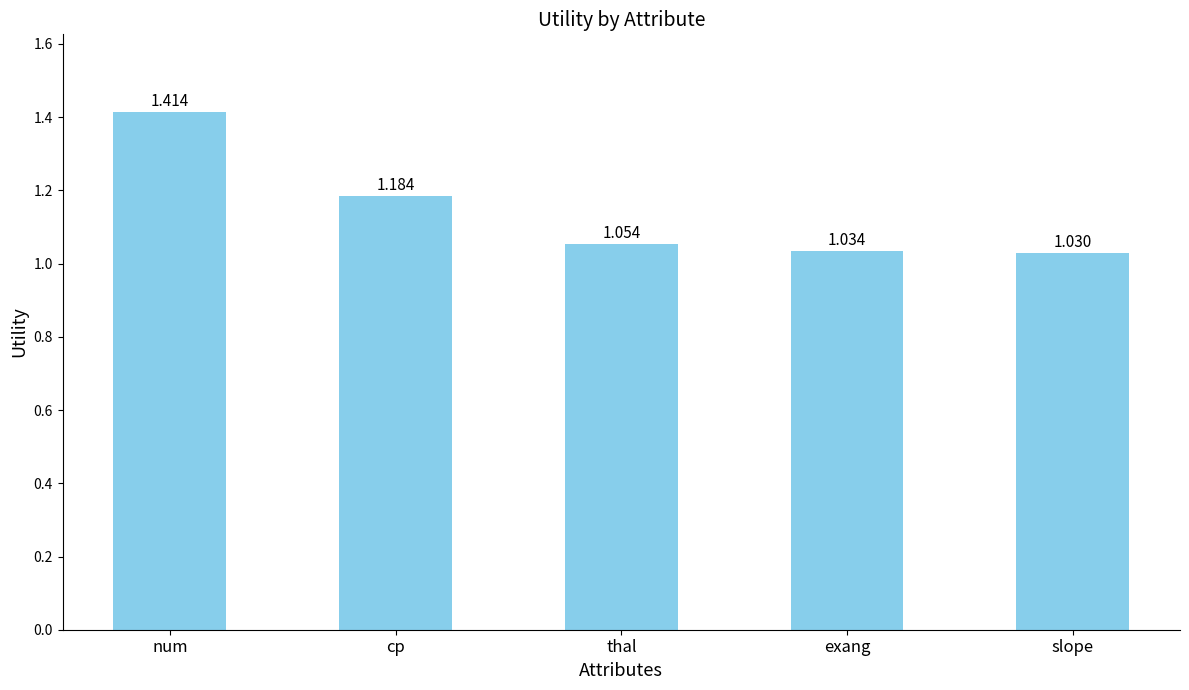

At which category does the chart reach its peak across all series?

num